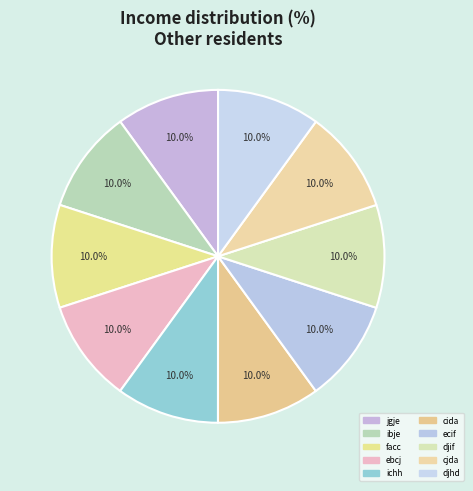

How many segments does this pie chart have?

10